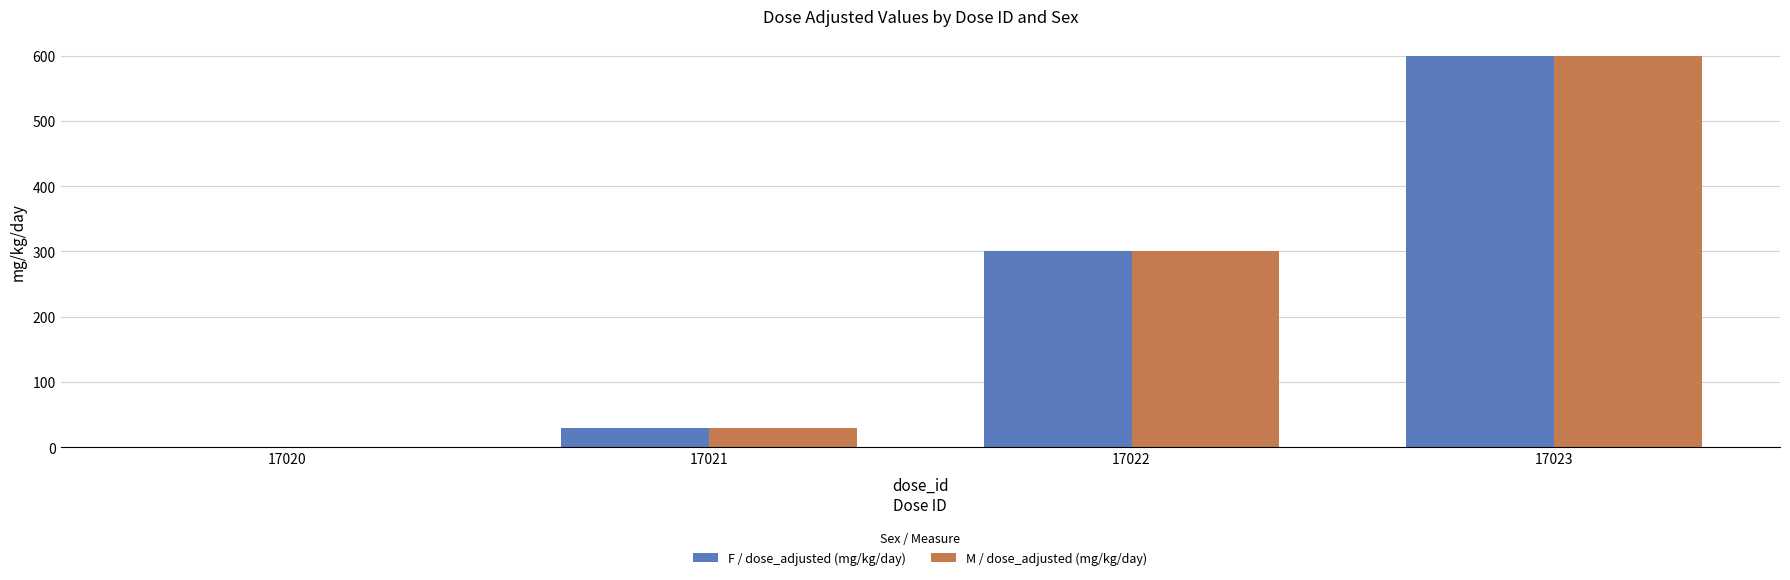

What is the total value across all series at 17021?

60